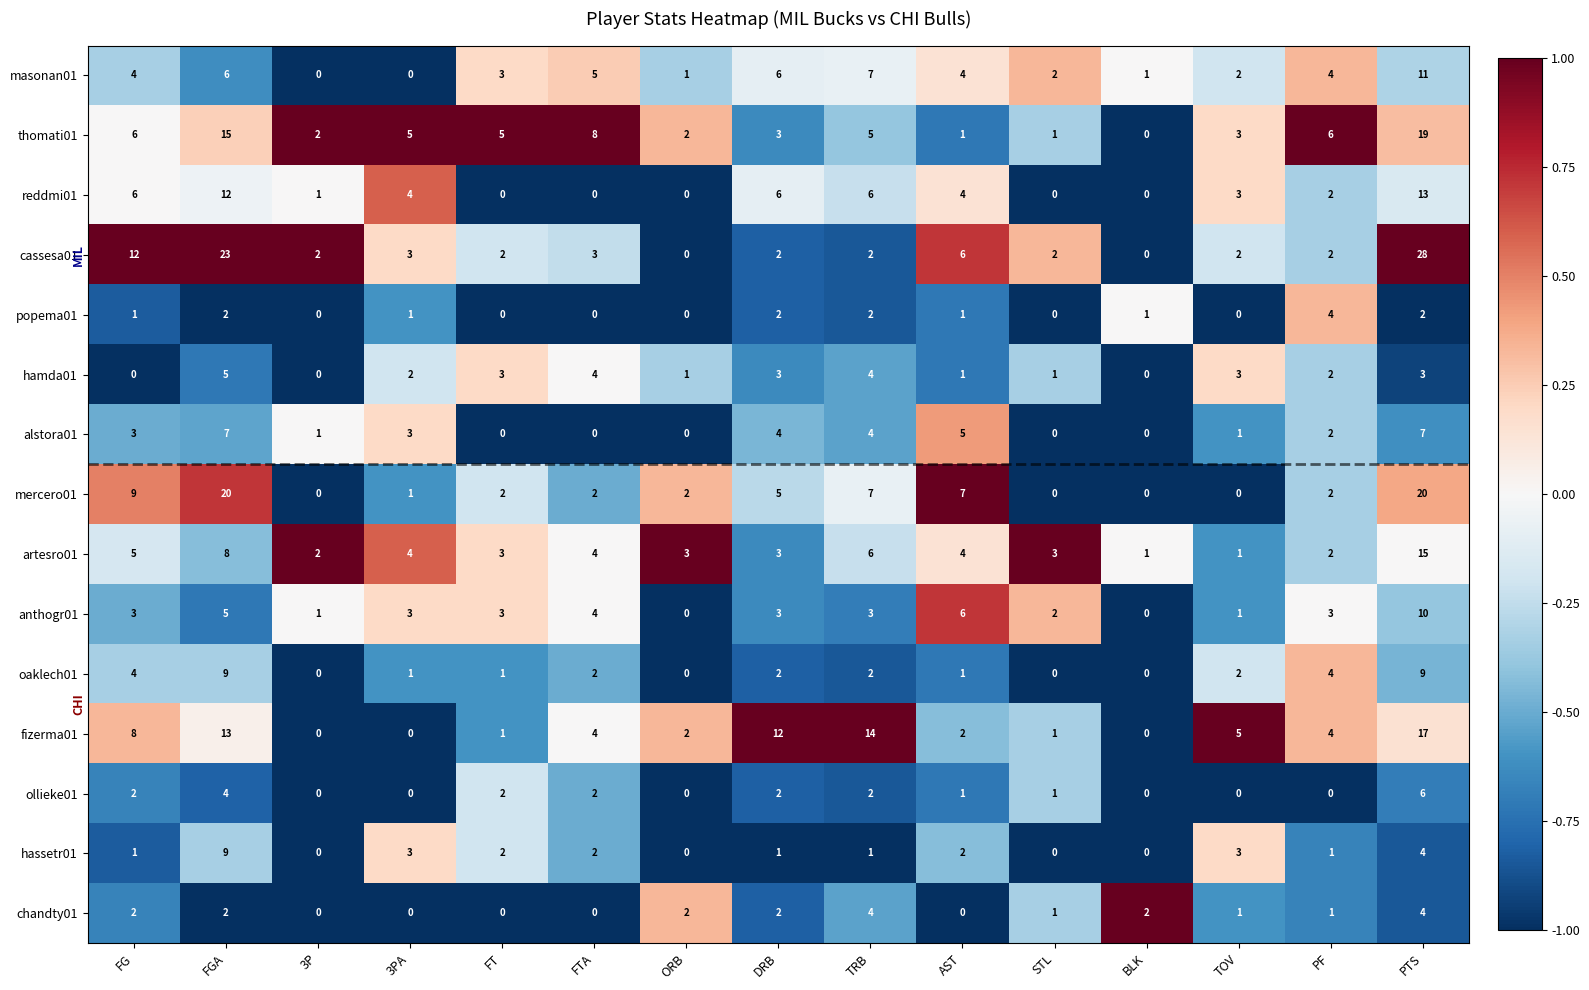

At which label does cassesa01 reach its peak?

PTS